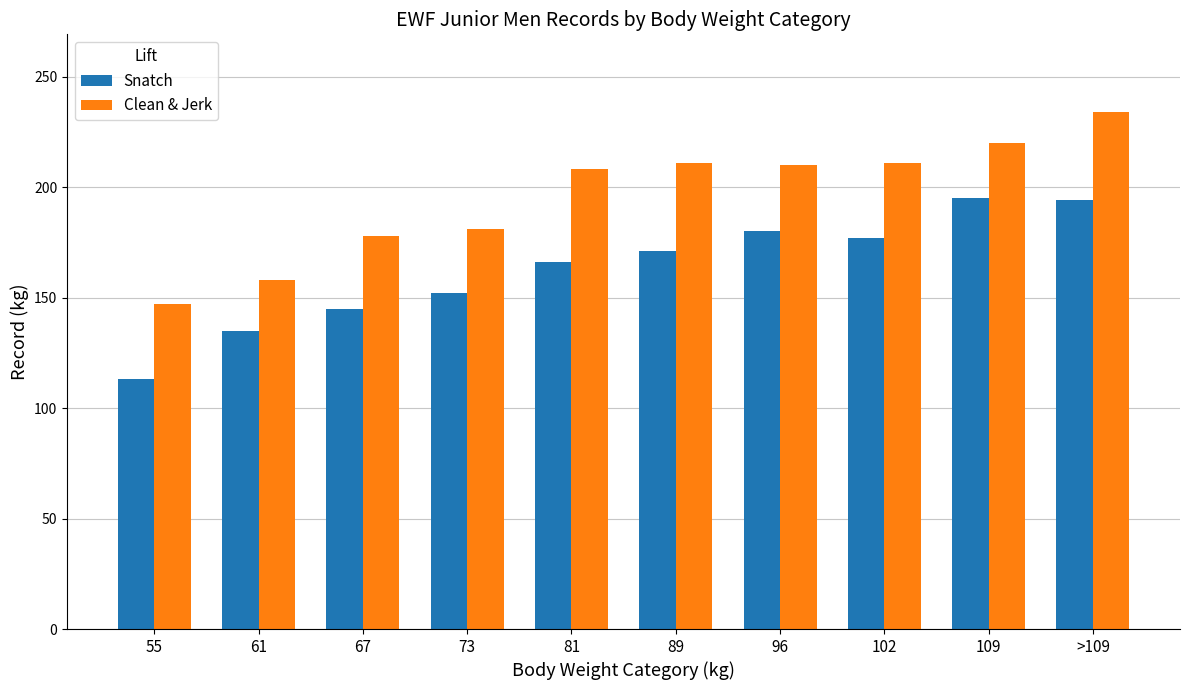

At which category is the sum across all series the highest?

>109